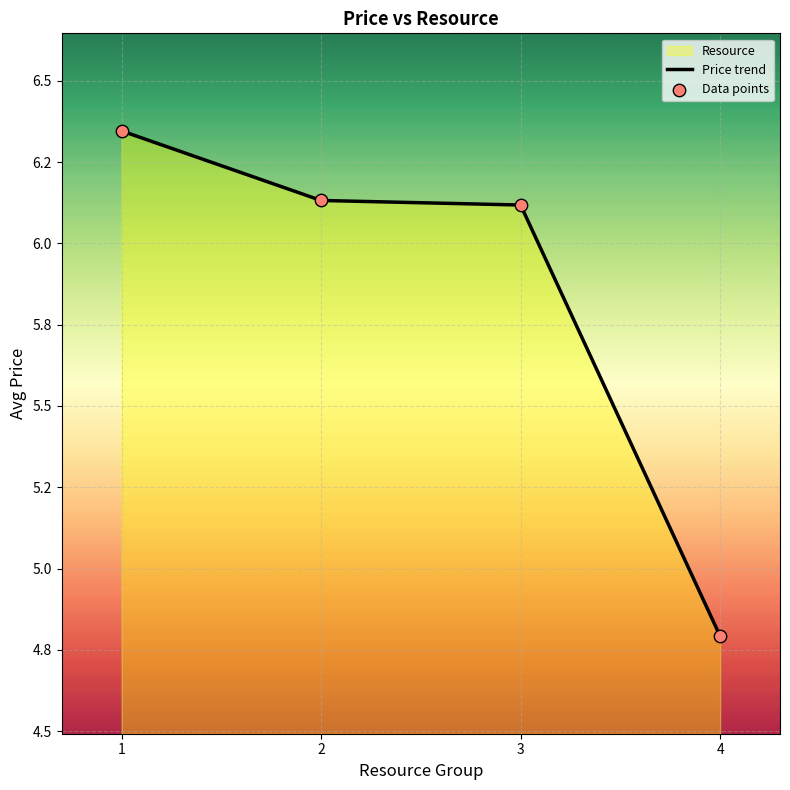

Is the value of Data points at 4 greater than the value of Price trend at 2?

No